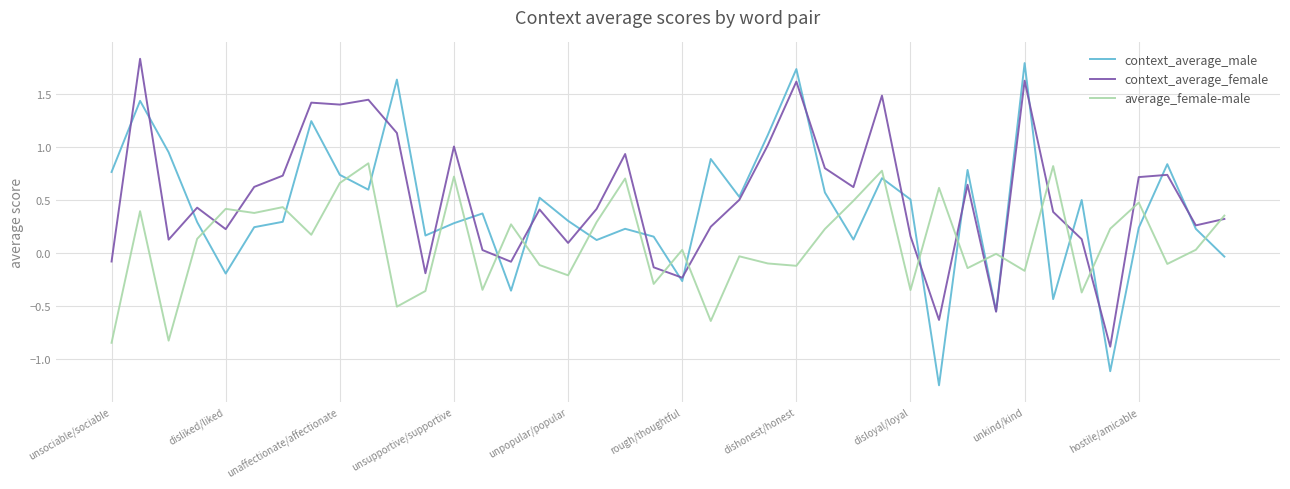

Rank the series by their average value, from highest to lowest.

context_average_female, context_average_male, average_female-male